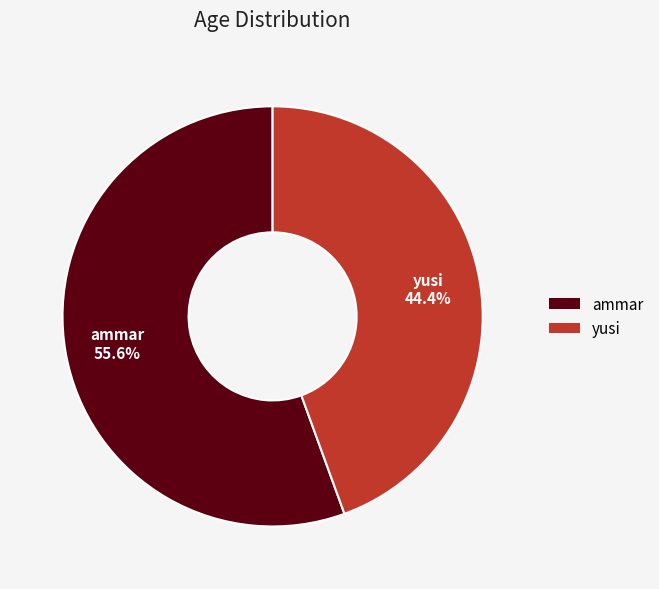

What percentage is the yusi slice, to the nearest percent?

44%